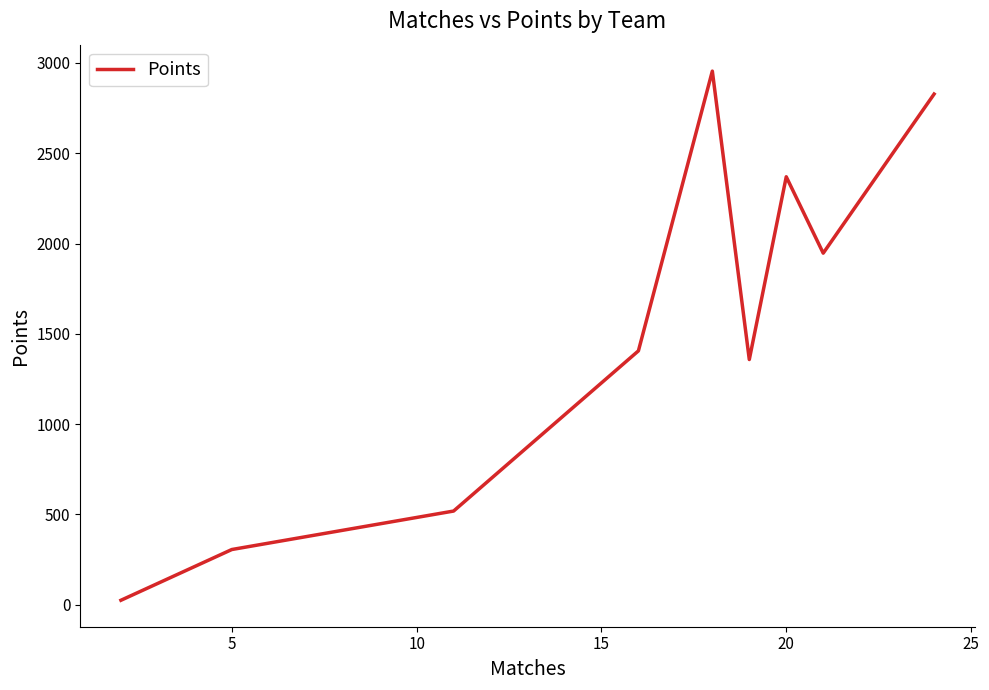

What is the greatest value displayed?

2955